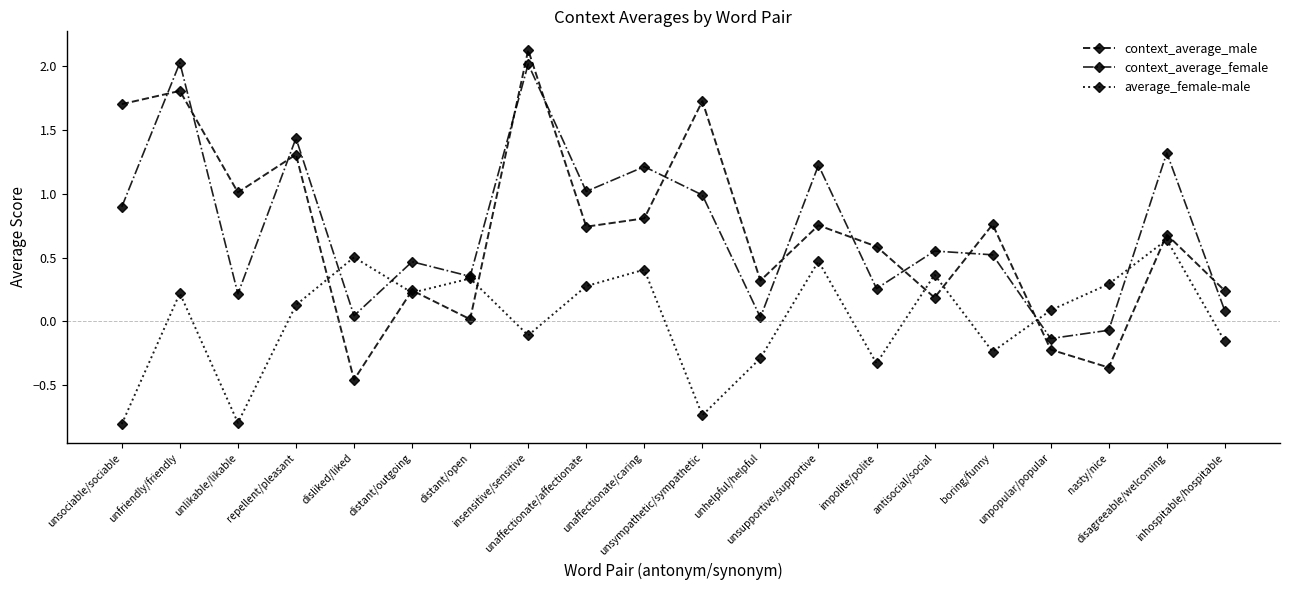

At insensitive/sensitive, list the series in order from largest to smallest.

context_average_male, context_average_female, average_female-male